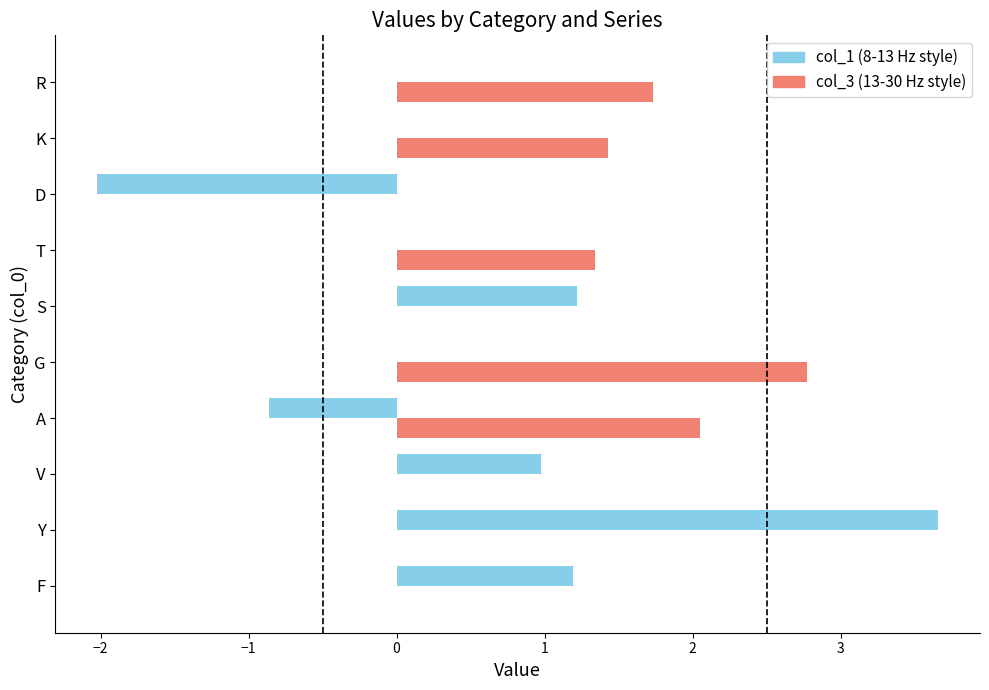

At which label does col_3 (13-30 Hz style) reach its peak?

G